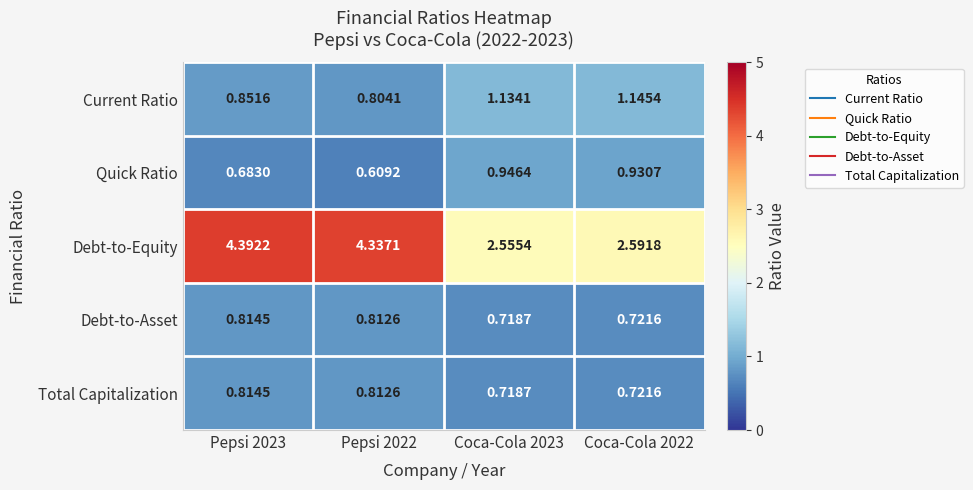

Which series has the widest spread of values?

Debt-to-Equity